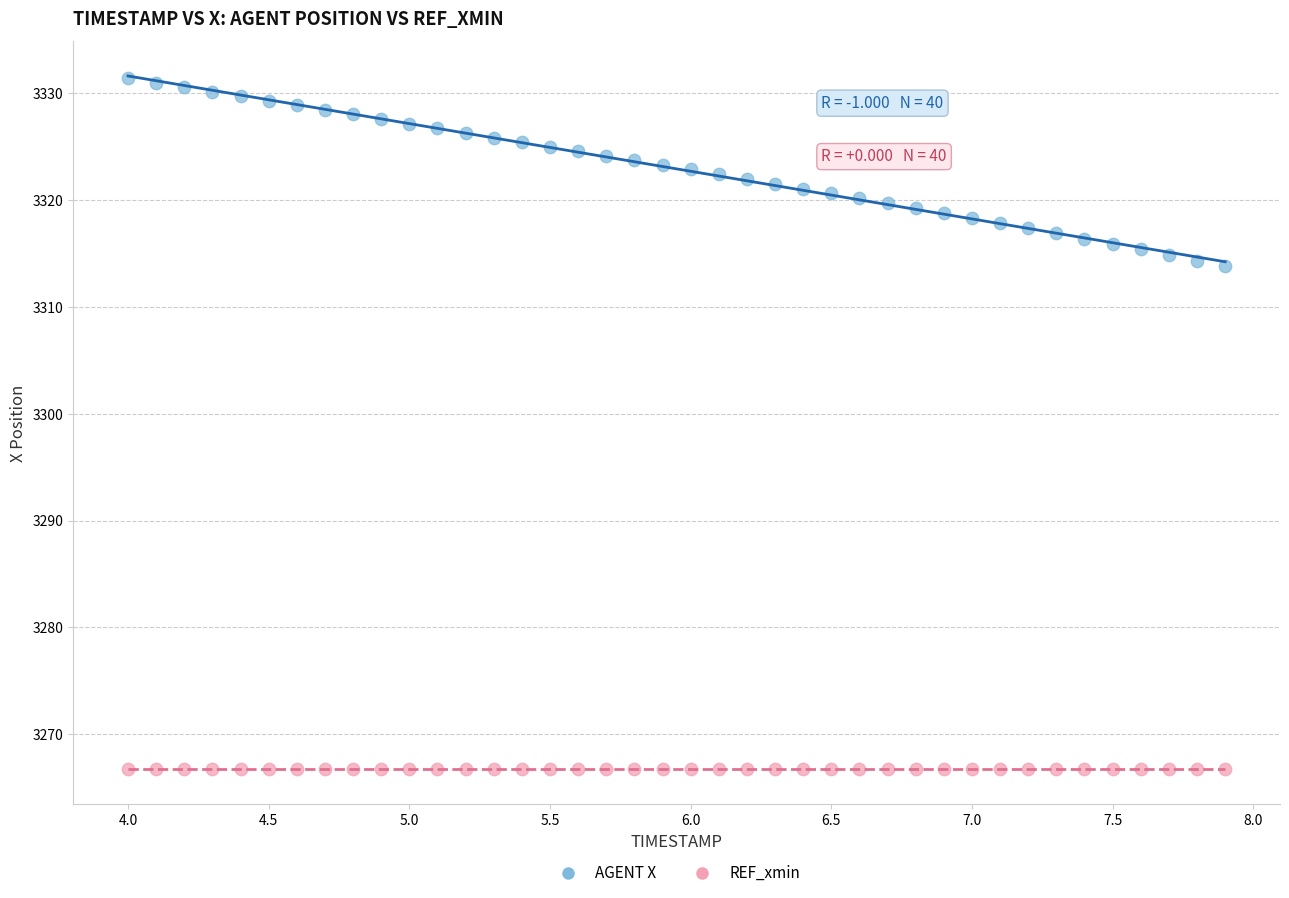

Which series contains the highest Y value?

AGENT X